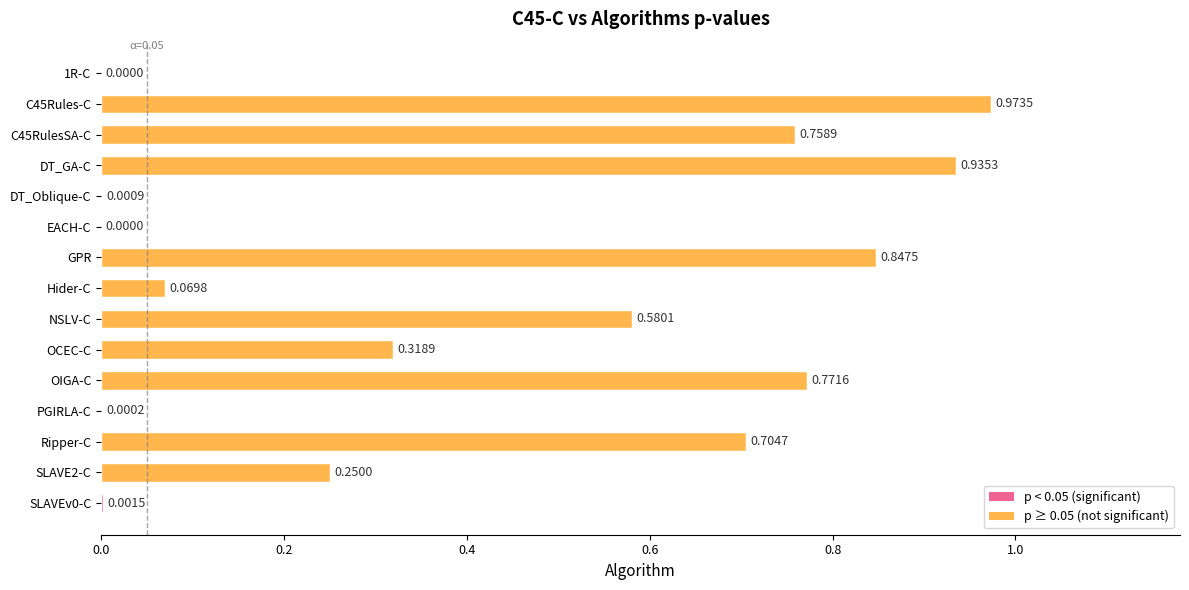

What is the sum of all values?

6.2